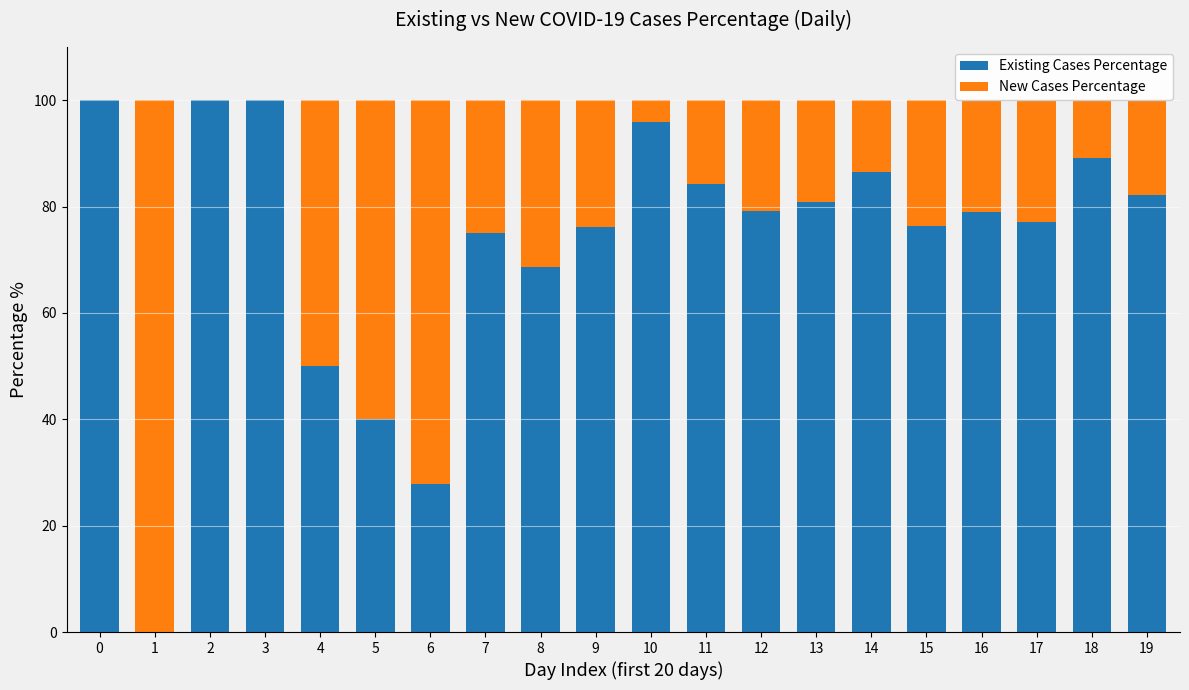

What is the total value across all series at 15?

100.0